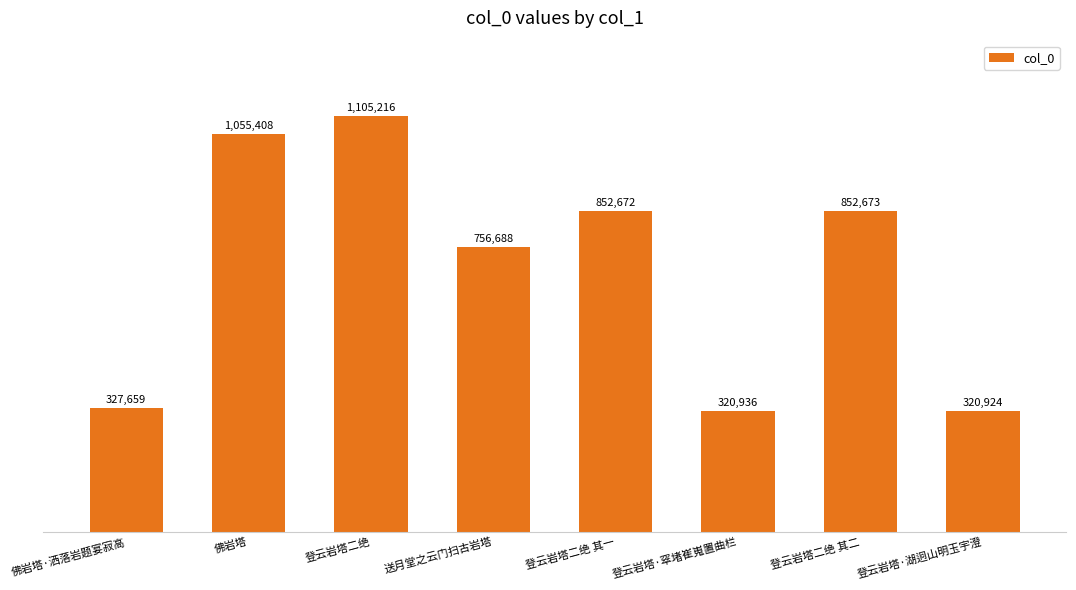

At which category does the chart reach its minimum across all series?

登云岩塔·湖迥山明玉宇澄